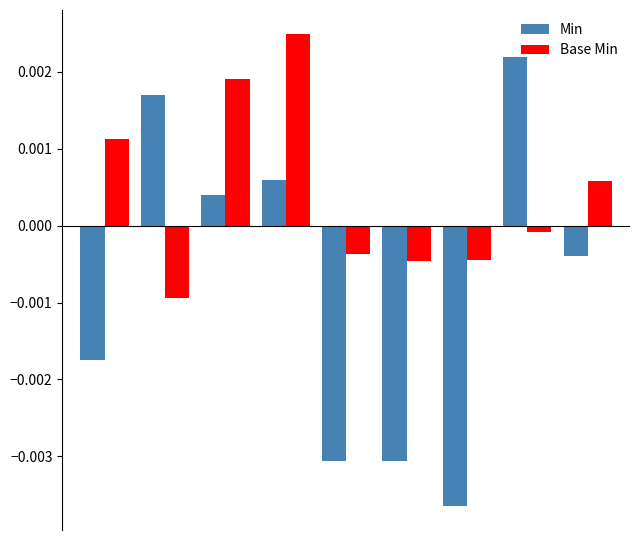

Rank the series by their maximum value, from highest to lowest.

Base Min, Min